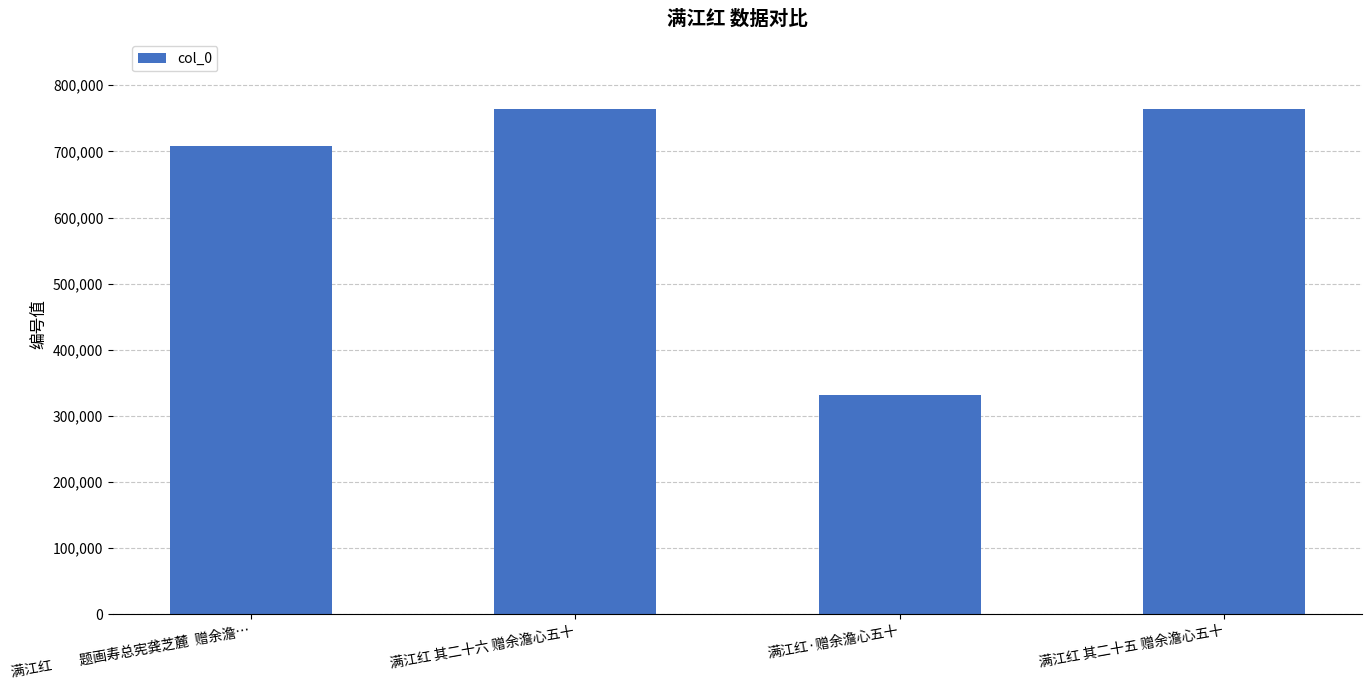

What is the sum of the values at 满江红 其二十六 赠余澹心五十 and 满江红·赠余澹心五十?

1095502